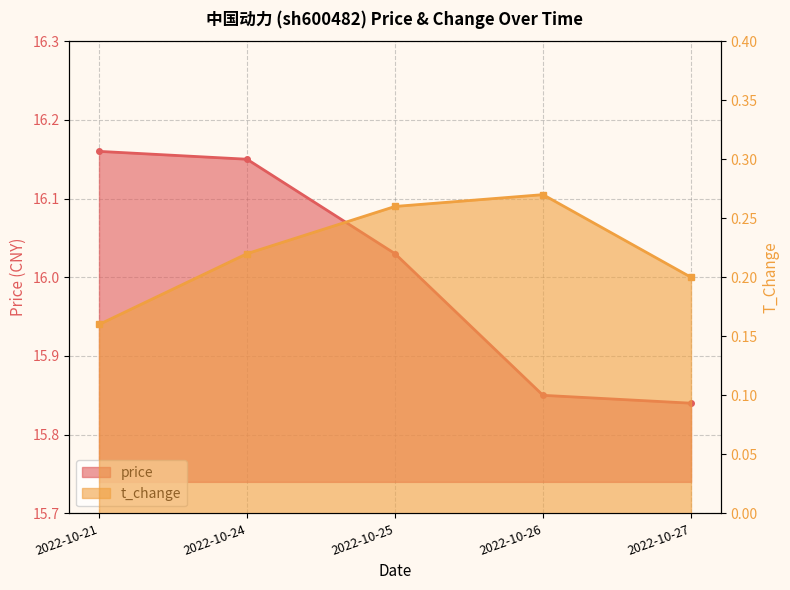

The value of price at 2022-10-27 is 15.8. True or false?

True